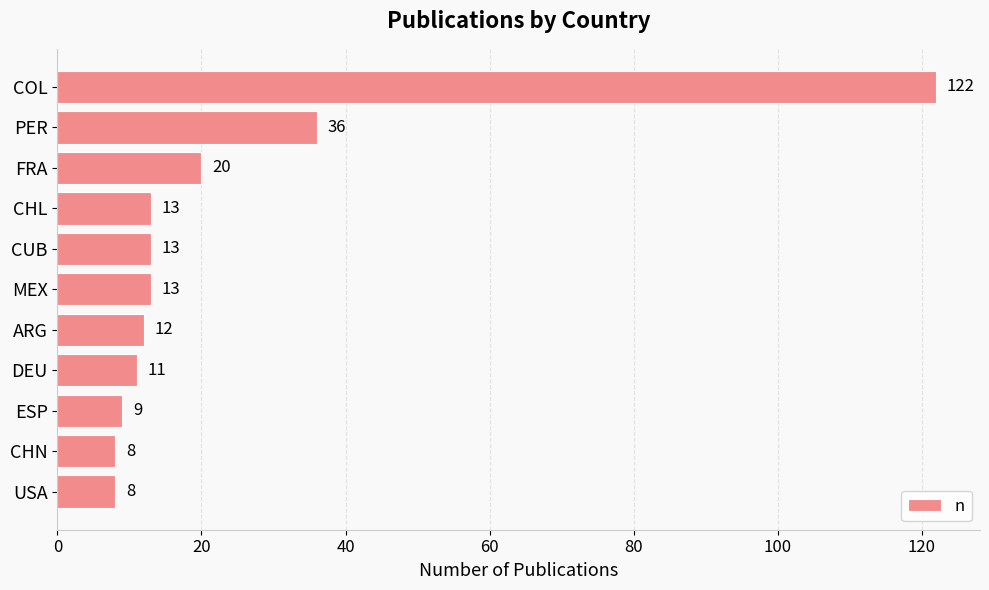

Is it true that the value at MEX is 13?

True